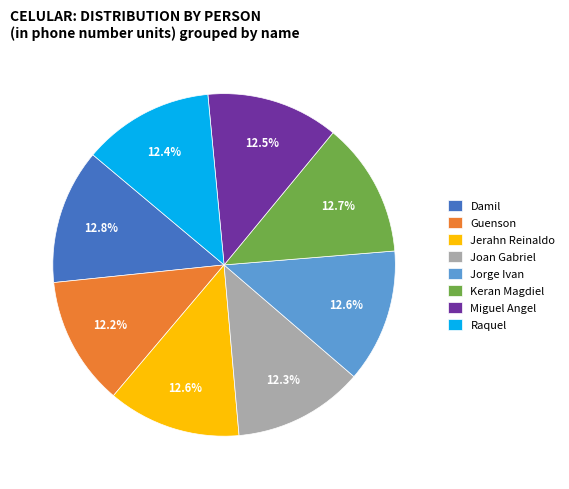

What is the ratio of the value at Keran Magdiel to the value at Damil?

1.0